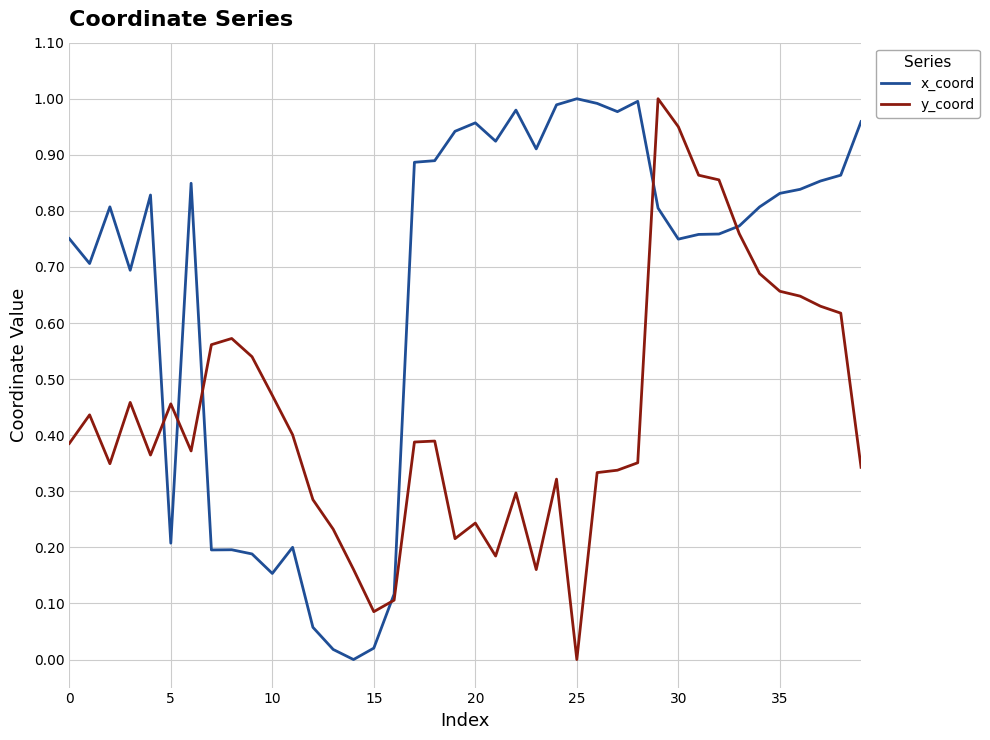

List the series in order of their overall mean, lowest first.

y_coord, x_coord